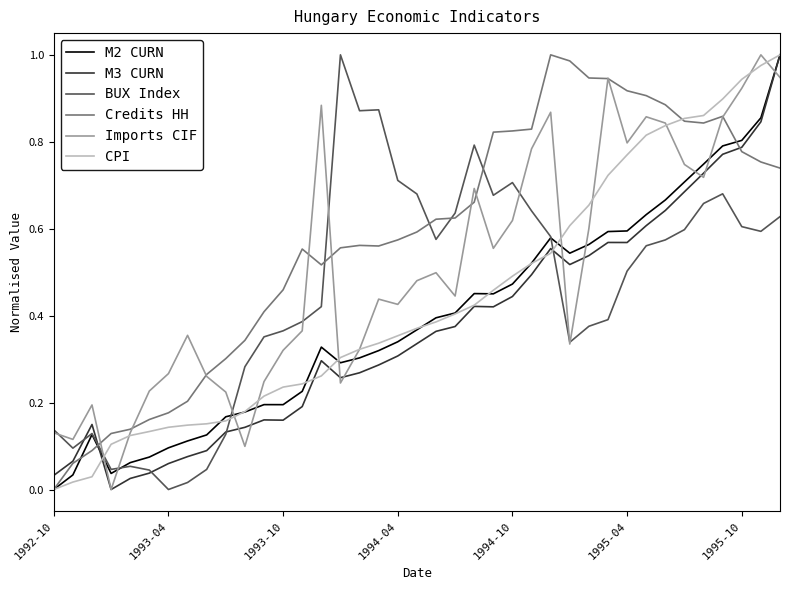

True or false: M2 CURN has more than 0 interior local peaks.

True